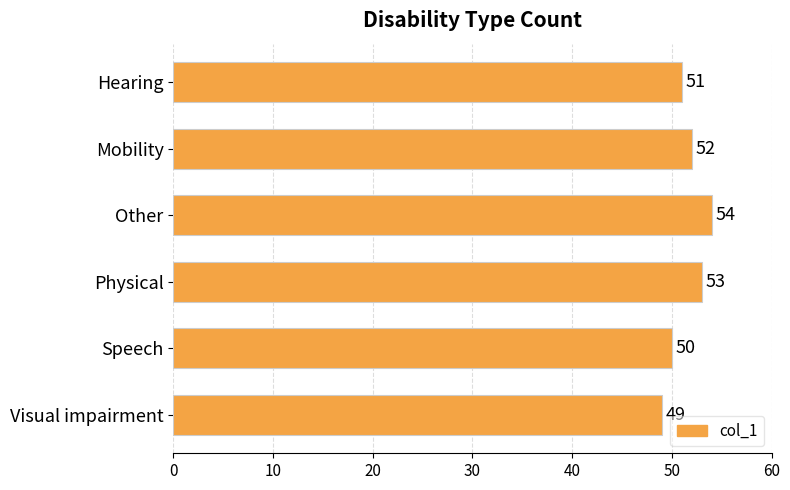

How many bars are there in total?

6